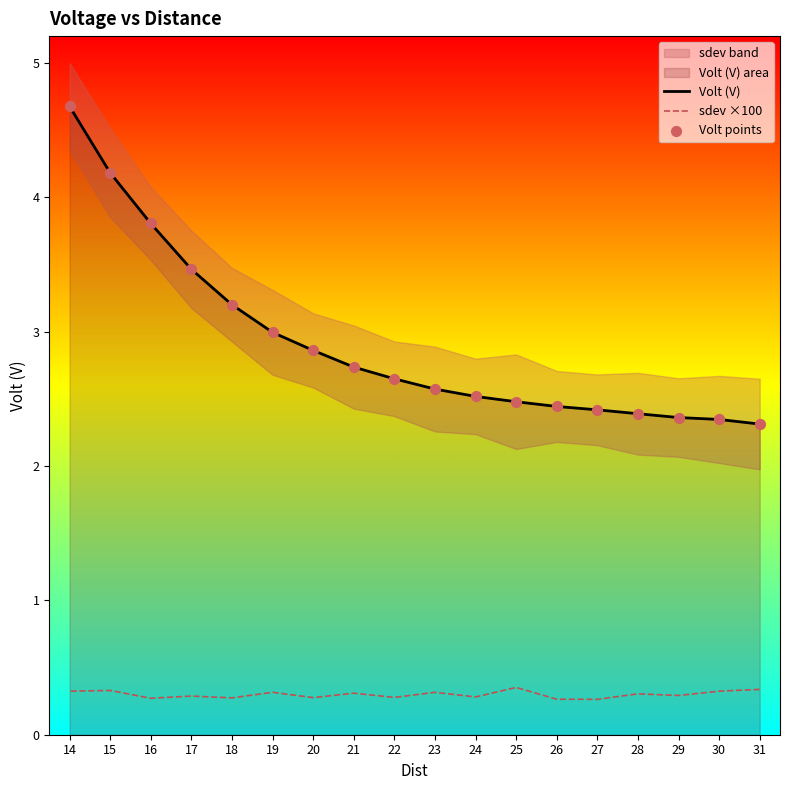

Which series has the largest Y range (max minus min)?

Volt (V)